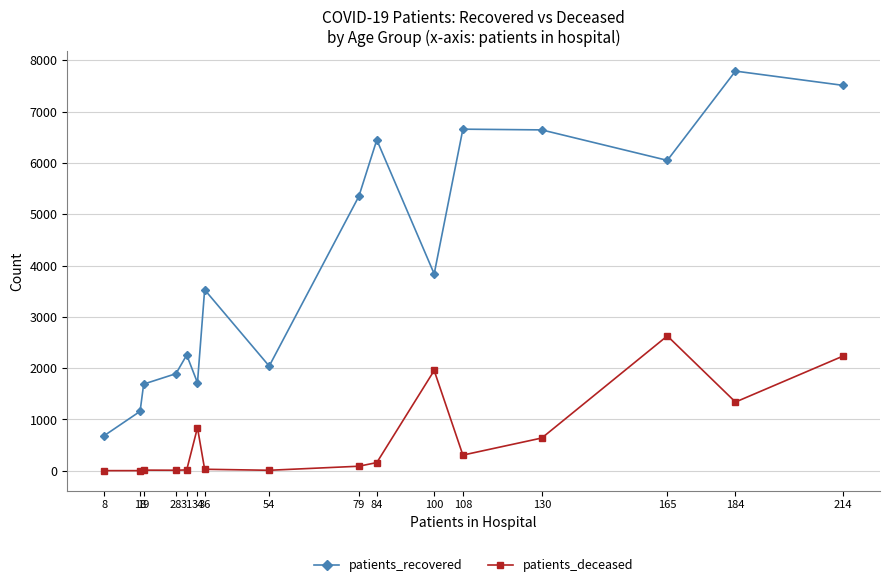

List the series in order of their overall mean, lowest first.

patients_deceased, patients_recovered